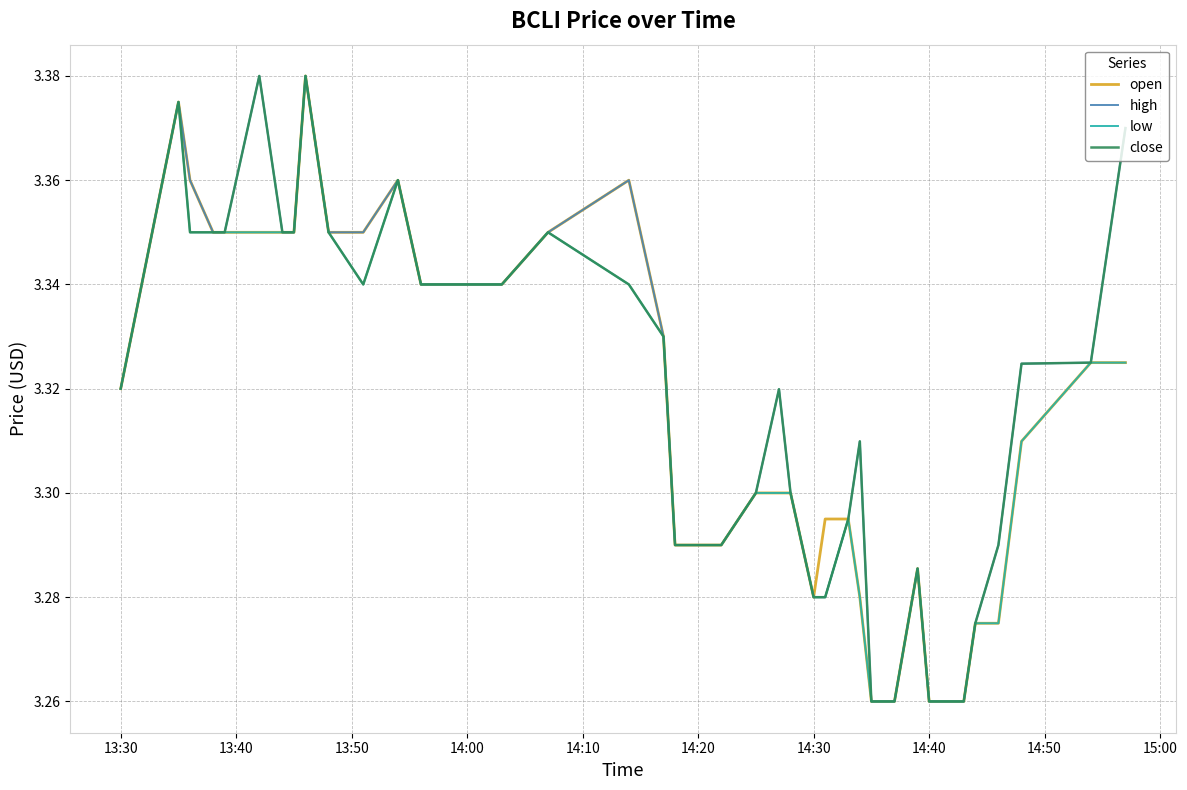

What are all the series names shown in the legend?

open, high, low, close